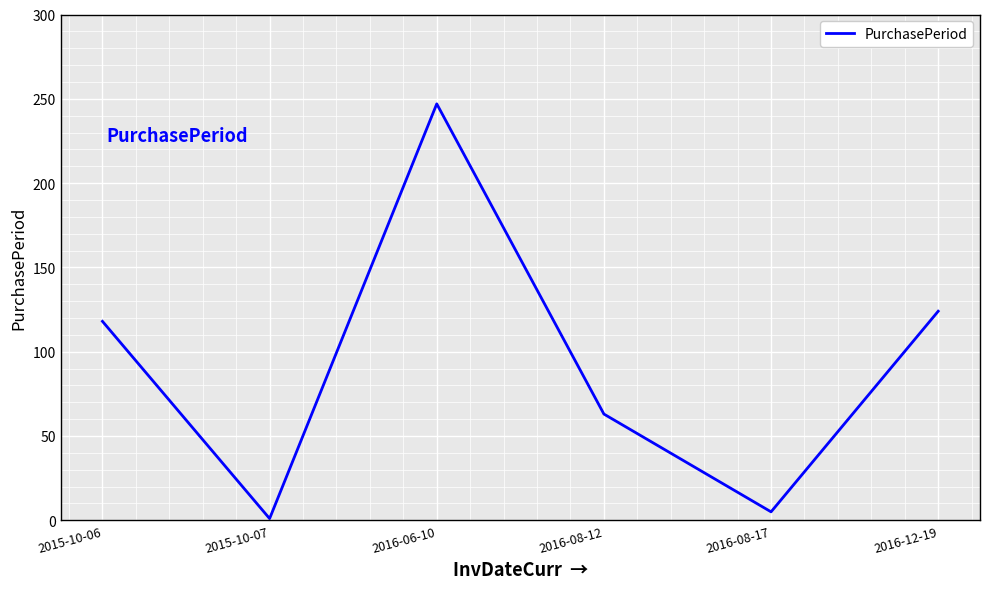

The chart shows a value of 1 at 2015-10-07. True or false?

True